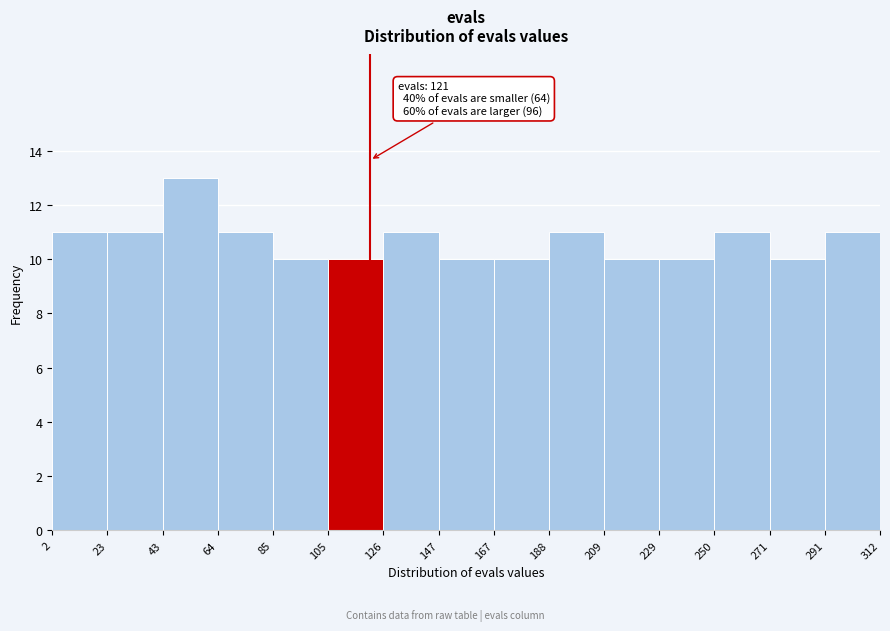

Over which range of the x-axis is the bar tallest?

43 to 64